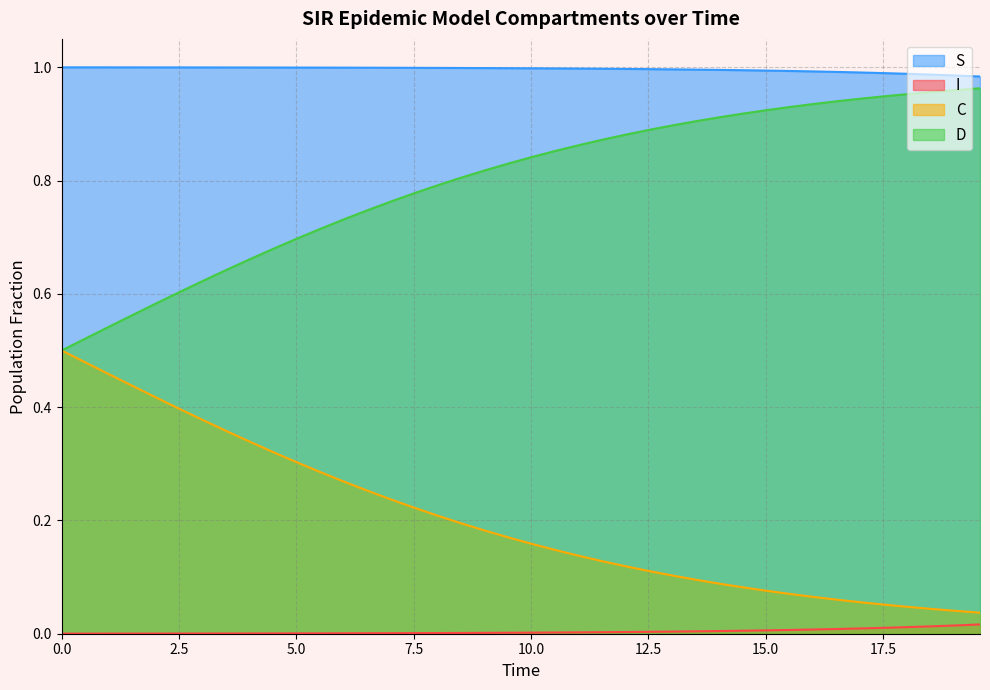

Does the chart have visible grid lines?

Yes